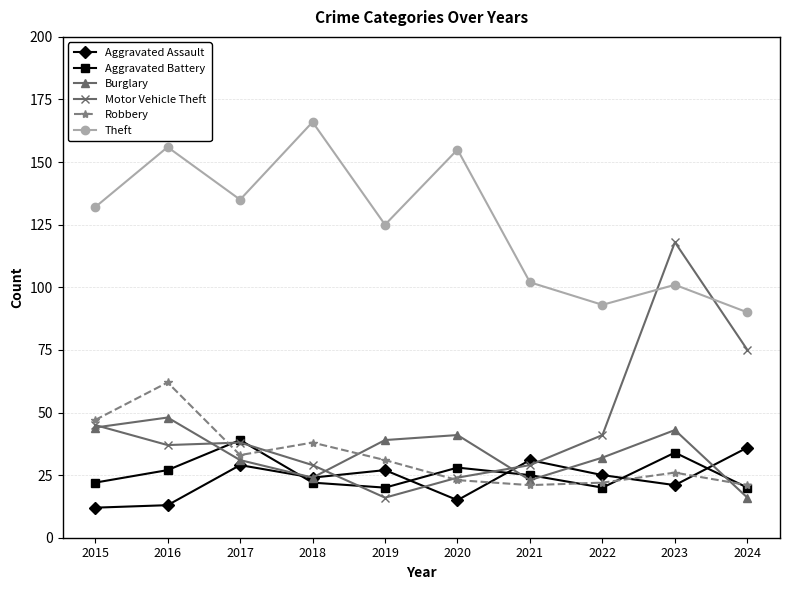

What are all the series names shown in the legend?

Aggravated Assault, Aggravated Battery, Burglary, Motor Vehicle Theft, Robbery, Theft